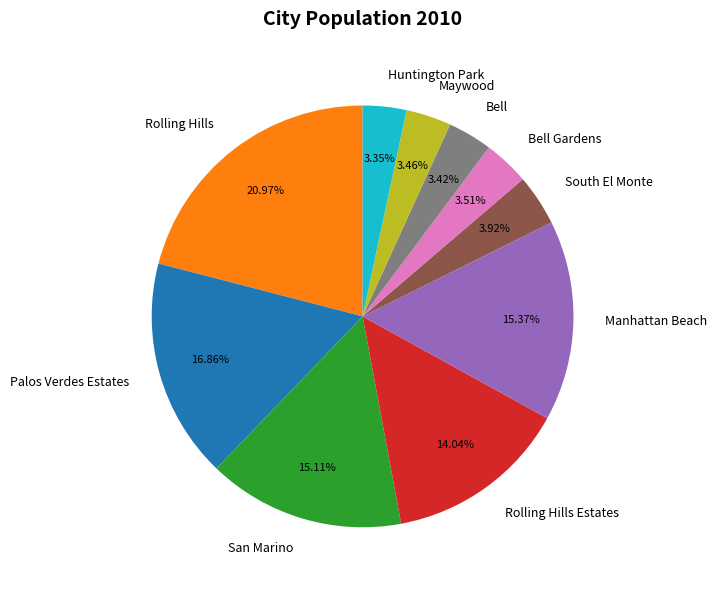

The Manhattan Beach slice represents 6% of the pie. True or false?

False